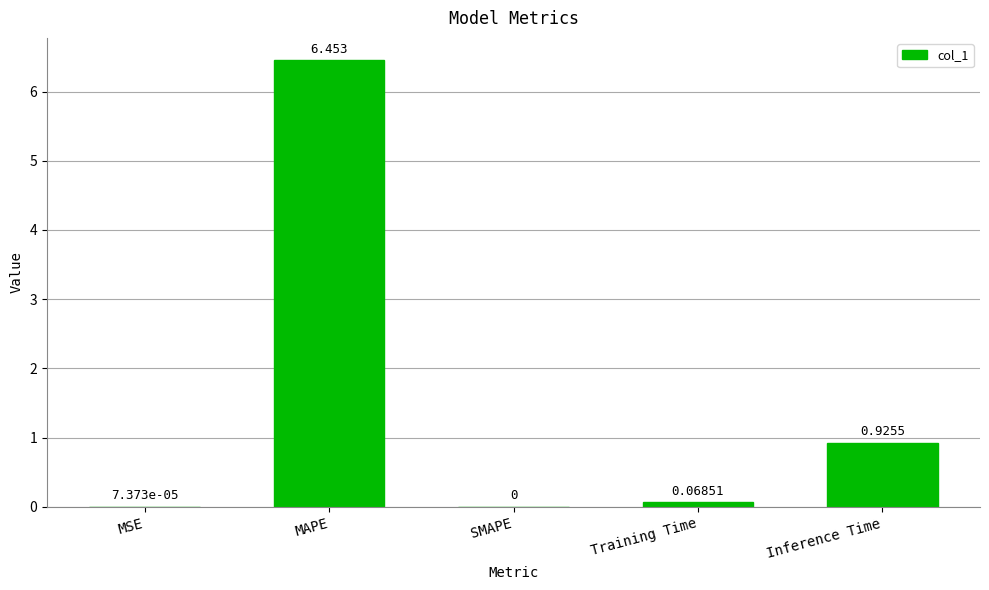

What is the sum of all values?

7.4